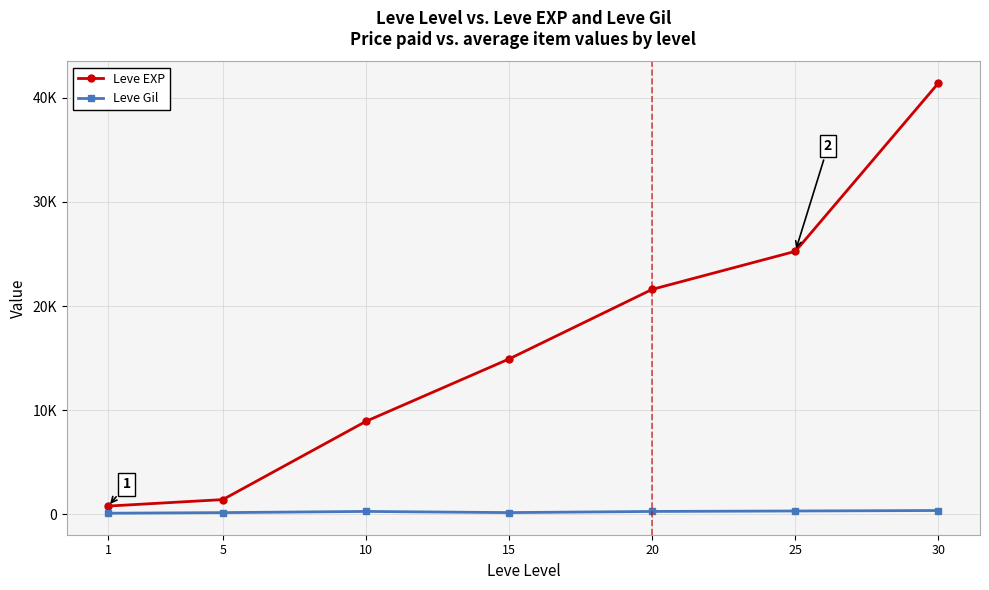

What are all the series names shown in the legend?

Leve EXP, Leve Gil